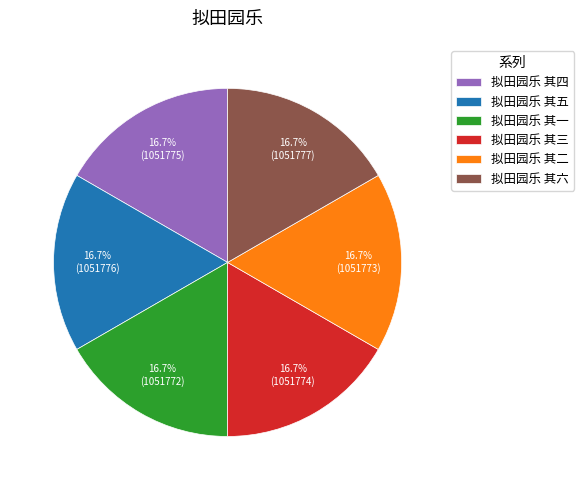

What percentage do 拟田园乐 其六 and 拟田园乐 其一 together represent?

33.3%